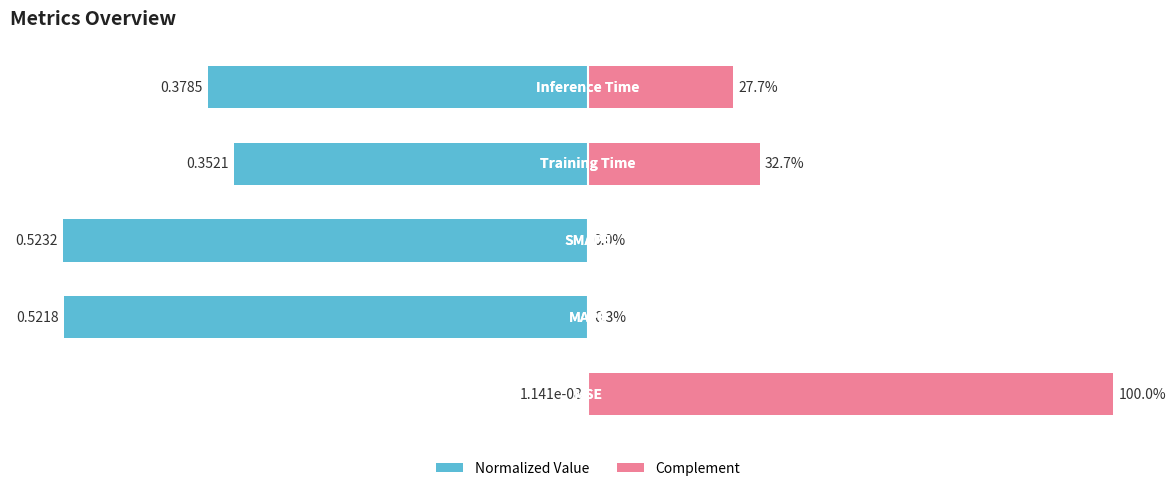

Between 3 and 4, which is larger?

3